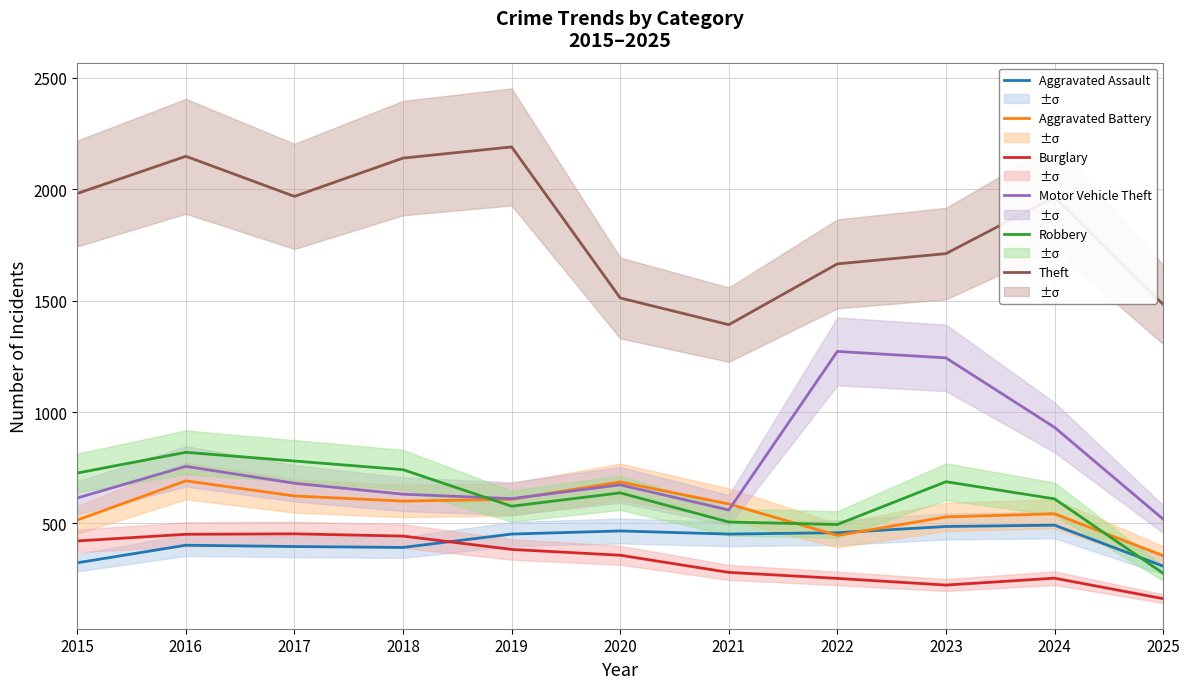

What value does the Aggravated Assault series have at 2022?

458